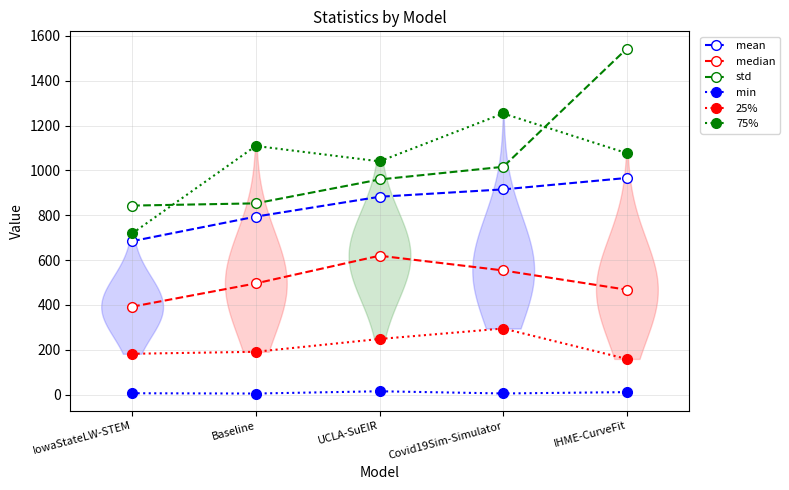

Between Covid19Sim-Simulator and IowaStateLW-STEM, which is larger?

Covid19Sim-Simulator